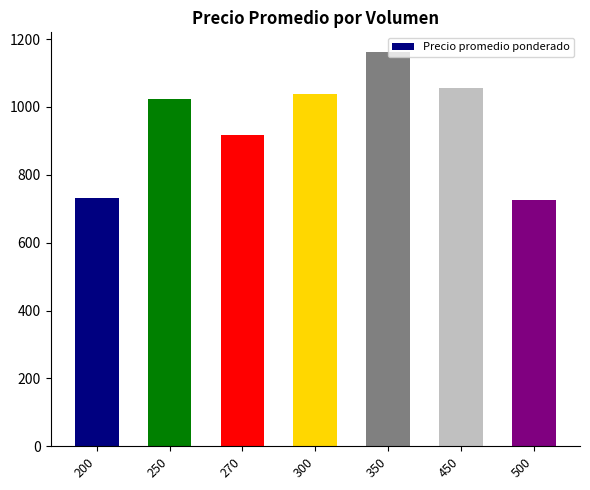

What is the sum of all values?

6654